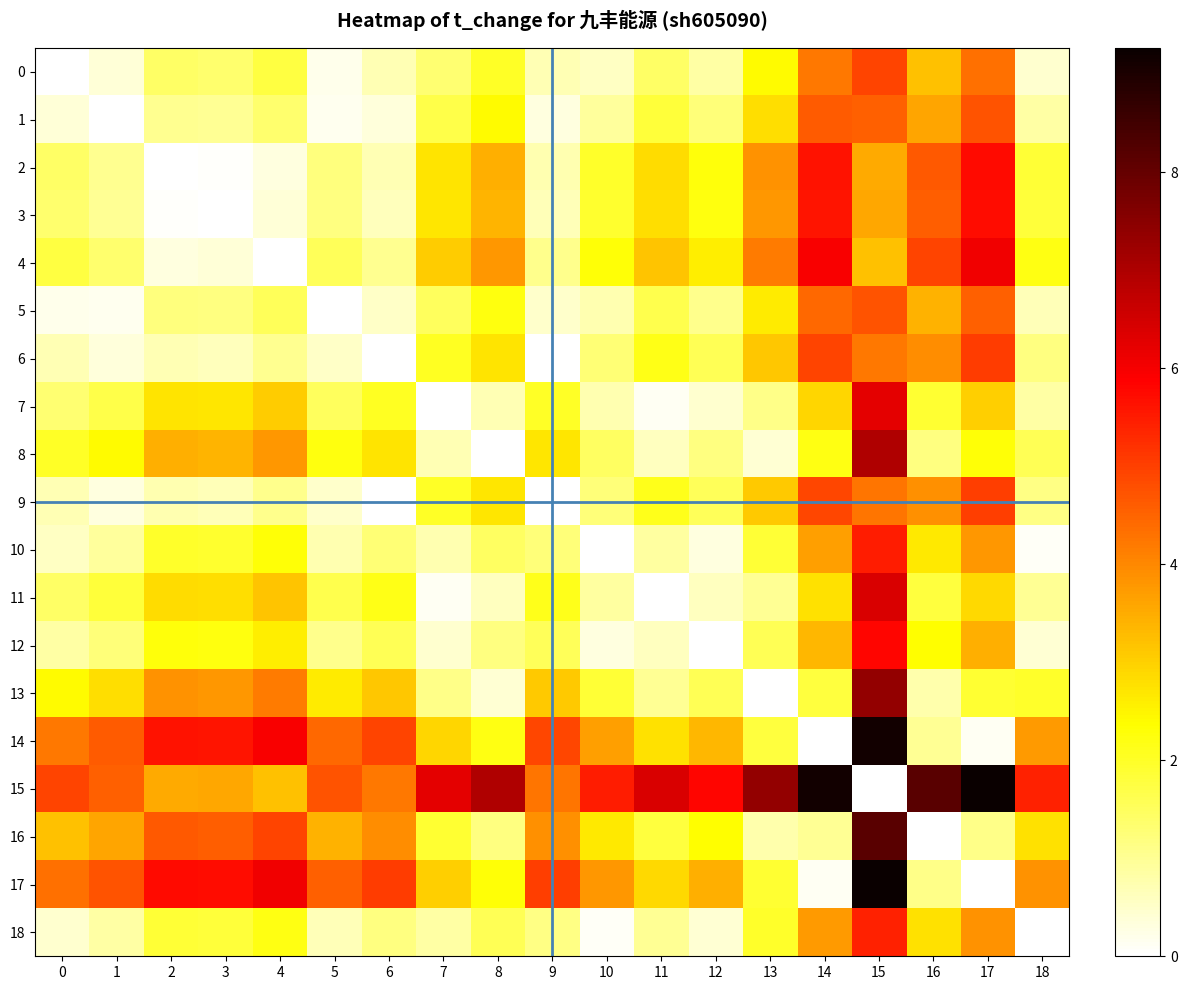

Which series has the widest spread of values?

15